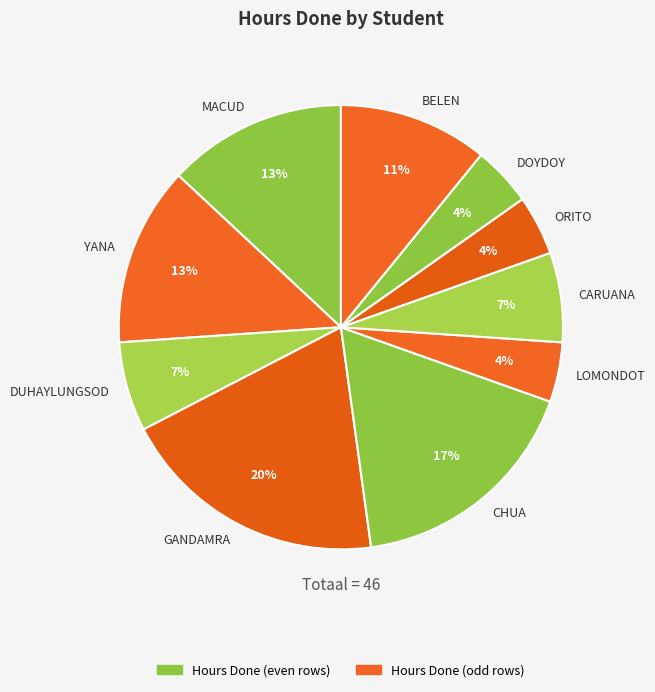

Combined, do GANDAMRA and DUHAYLUNGSOD account for over 50%?

No